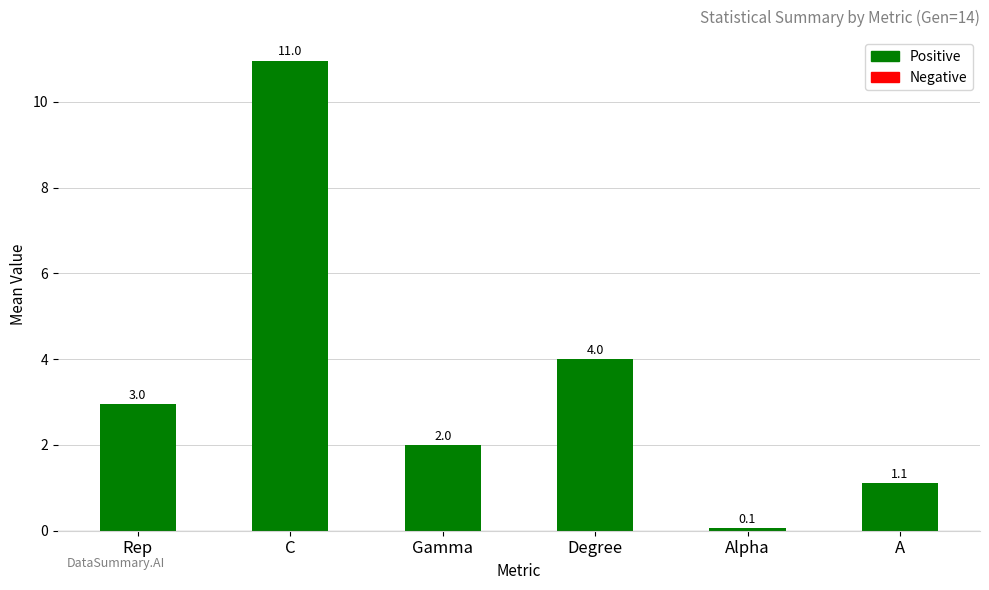

Reading left to right, list all the values displayed in this chart.

Rep=3.0	C=11.0	Gamma=2.0	Degree=4.0	Alpha=0.1	A=1.1